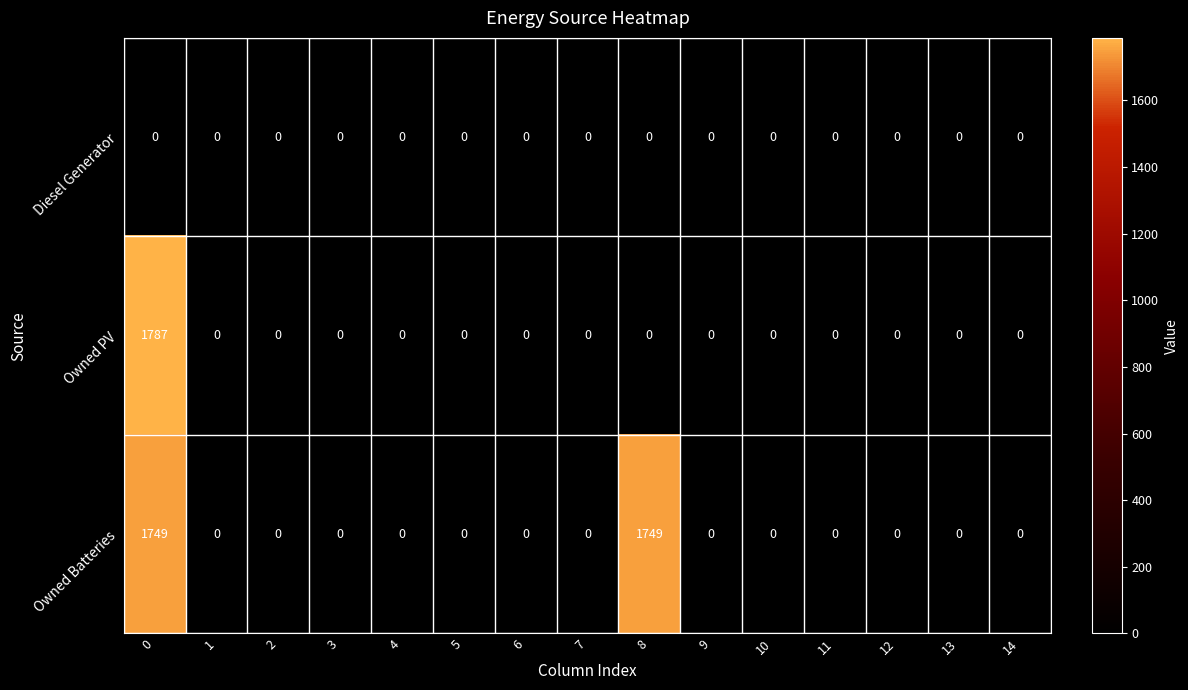

What is the maximum value shown in the chart?

1787